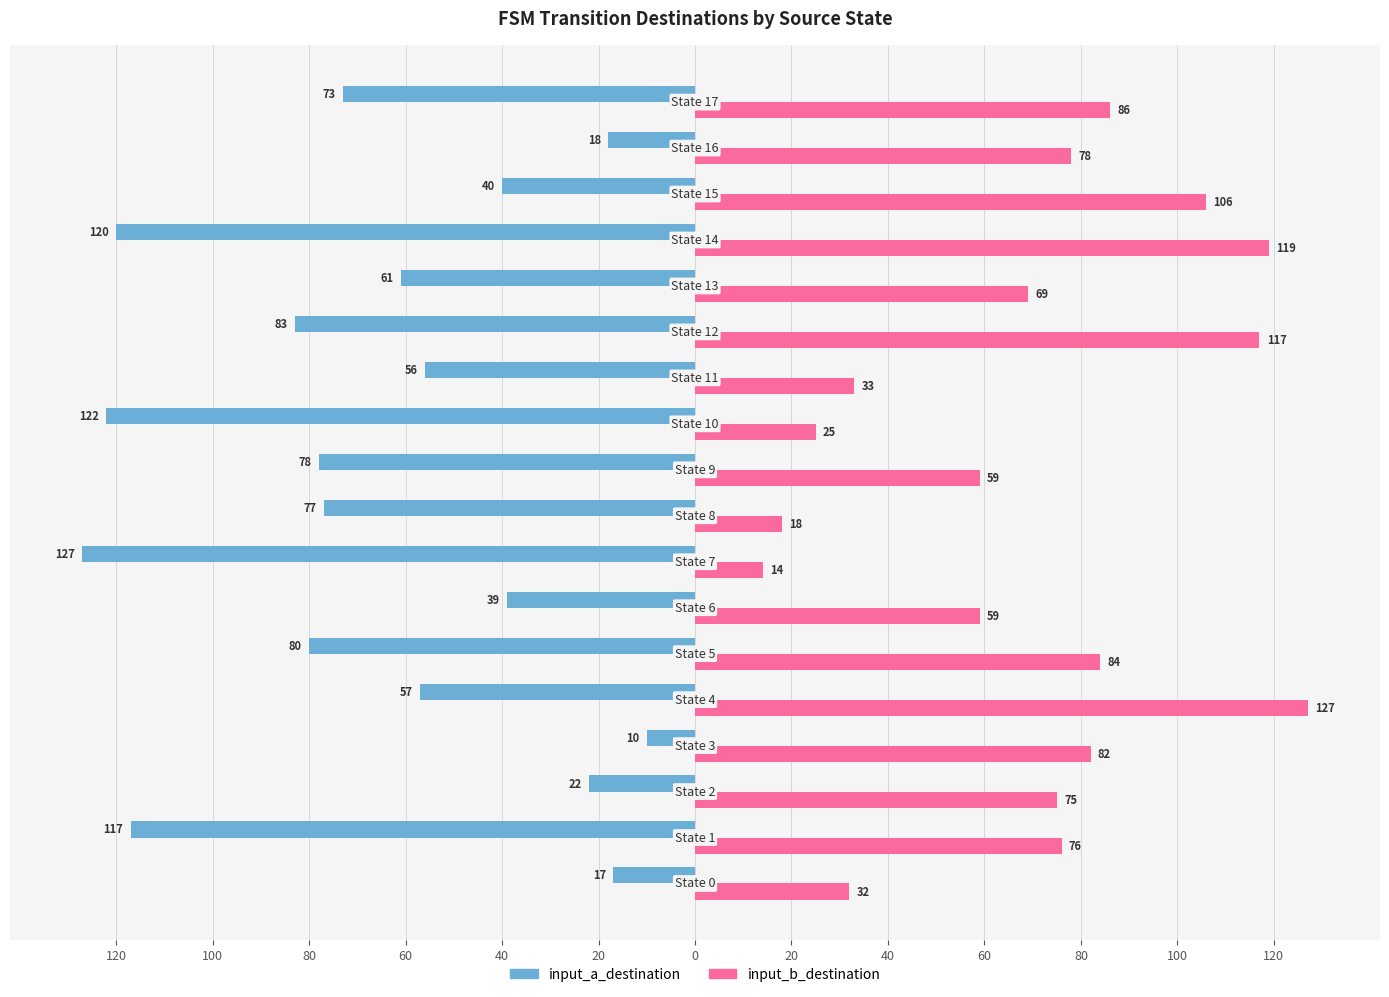

What are all the series names shown in the legend?

input_a_destination, input_b_destination